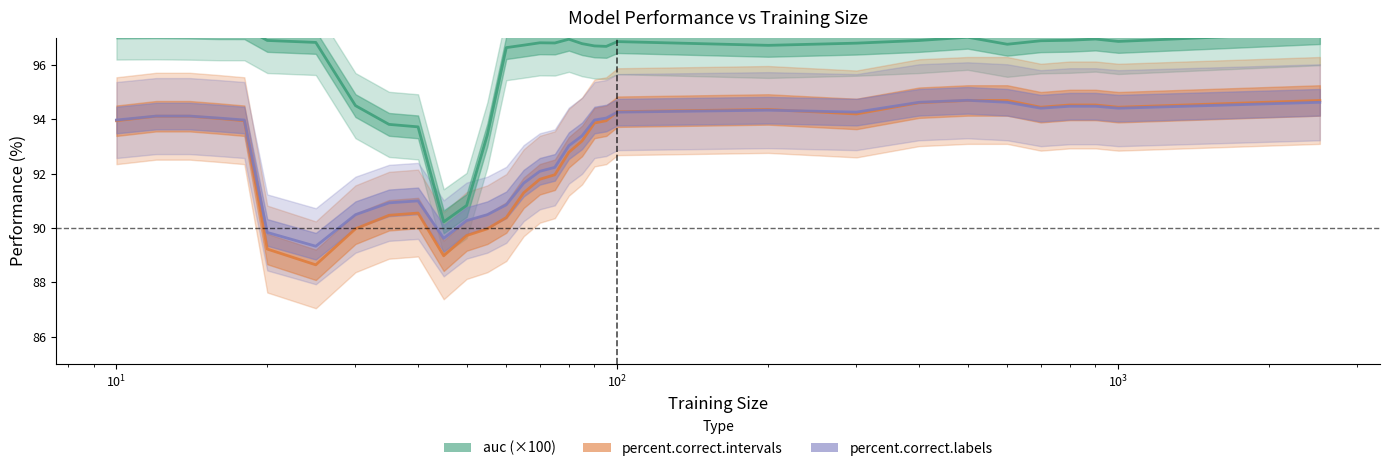

Reading left to right, extract all data points from this chart.

auc (×100): 97.4	97.4	97.4	97.4	97.4	96.9	96.8	94.5	93.8	93.7	90.2	90.8	93.4	96.6	96.7	96.8	96.8	96.9	96.8	96.7	96.7	96.9	96.7	96.8	96.9	97.0	96.8	96.9	96.9	97.0	96.9	97.2
percent.correct.intervals: 93.9	94.1	94.1	94.0	93.9	89.2	88.6	90.0	90.5	90.5	89.0	89.7	90.0	90.4	91.3	91.8	92.0	92.8	93.2	93.9	93.9	94.3	94.4	94.2	94.6	94.7	94.7	94.4	94.5	94.5	94.4	94.7
percent.correct.labels: 94.0	94.1	94.1	94.0	94.0	89.8	89.3	90.5	90.9	91.0	89.6	90.3	90.5	90.8	91.6	92.1	92.2	93.0	93.4	94.0	94.0	94.3	94.3	94.3	94.6	94.7	94.6	94.4	94.5	94.5	94.4	94.6